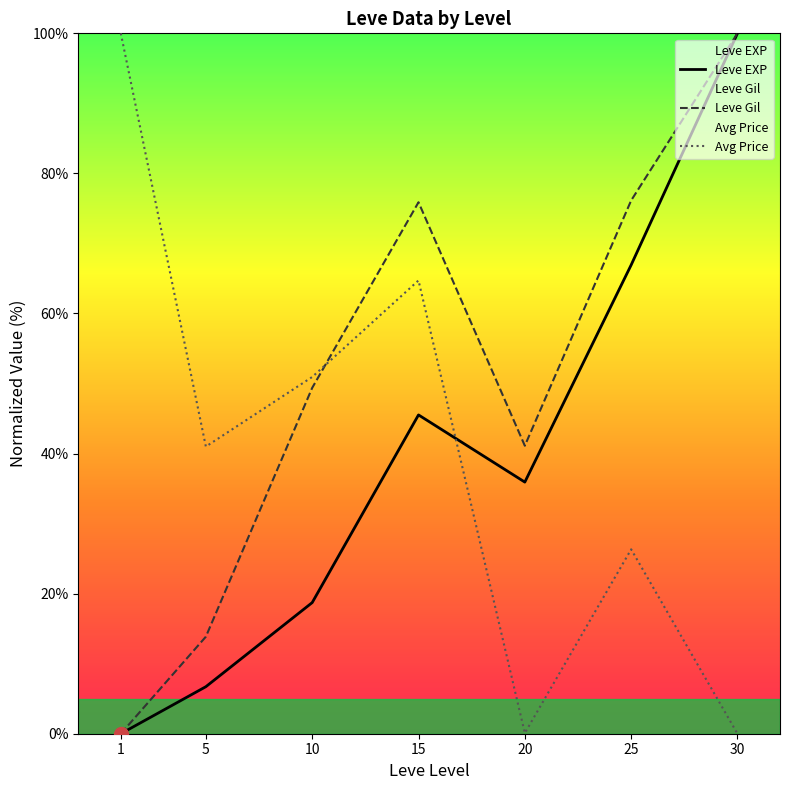

Is it true that Leve EXP equals 18.7 at 10?

True